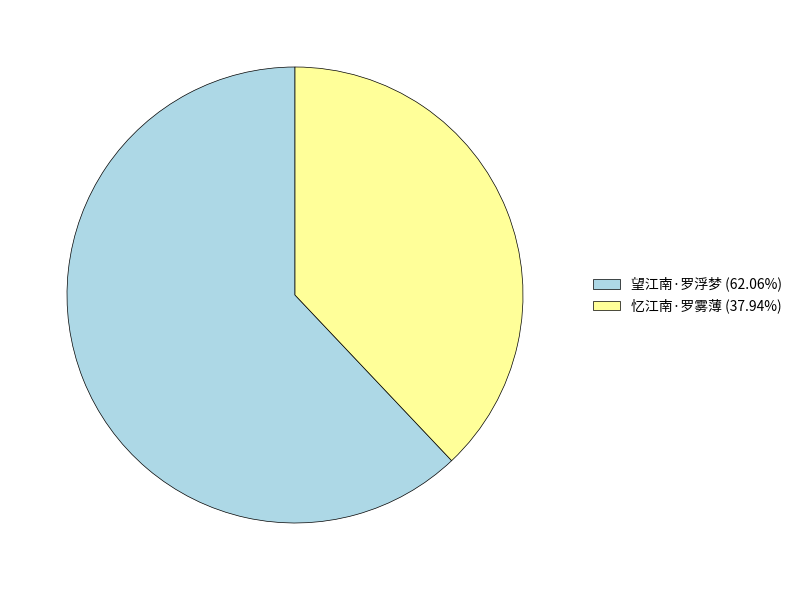

Does 忆江南·罗雾薄 (37.94%) represent more than half of the total?

No